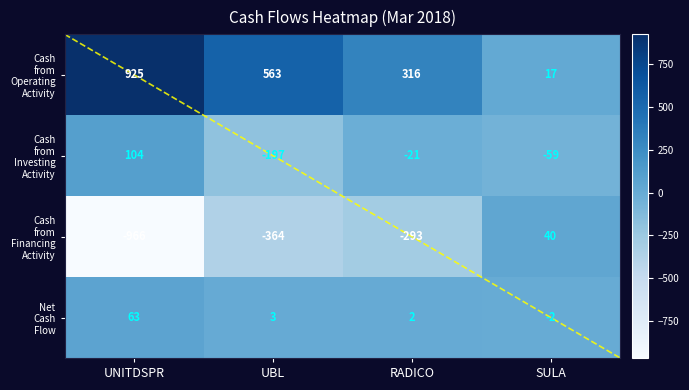

What is the difference between the highest and lowest values at SULA?

99